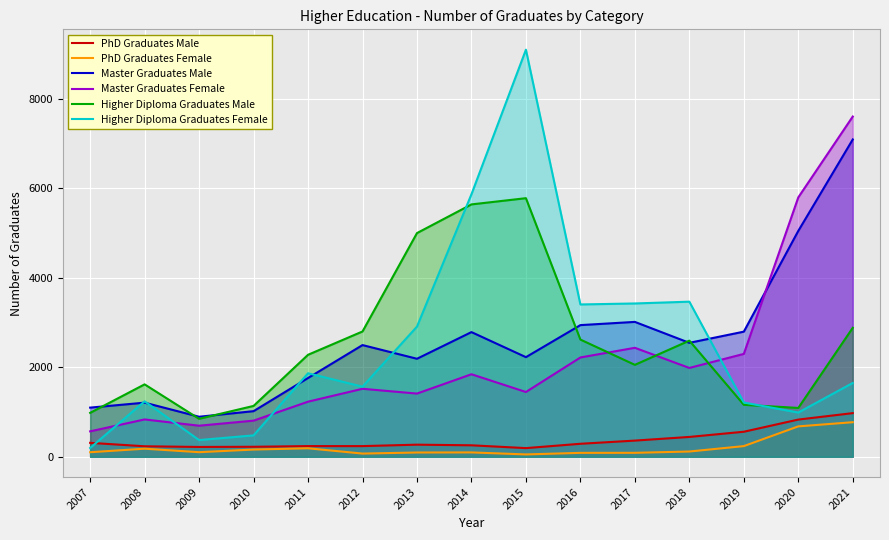

Reading left to right, list all the values displayed in this chart.

PhD Graduates Male: 2007=312	2008=235	2009=220	2010=224	2011=239	2012=239	2013=271	2014=257	2015=194	2016=291	2017=362	2018=444	2019=560	2020=832	2021=976
PhD Graduates Female: 2007=102	2008=181	2009=103	2010=162	2011=190	2012=72	2013=96	2014=98	2015=53	2016=88	2017=89	2018=118	2019=239	2020=680	2021=773
Master Graduates Male: 2007=1099	2008=1210	2009=895	2010=1020	2011=1761	2012=2497	2013=2191	2014=2787	2015=2227	2016=2943	2017=3015	2018=2547	2019=2797	2020=5049	2021=7093
Master Graduates Female: 2007=569	2008=835	2009=695	2010=808	2011=1232	2012=1520	2013=1413	2014=1845	2015=1448	2016=2220	2017=2436	2018=1986	2019=2300	2020=5798	2021=7605
Higher Diploma Graduates Male: 2007=982	2008=1619	2009=849	2010=1137	2011=2280	2012=2801	2013=5000	2014=5641	2015=5780	2016=2620	2017=2055	2018=2596	2019=1162	2020=1092	2021=2883
Higher Diploma Graduates Female: 2007=197	2008=1240	2009=374	2010=479	2011=1867	2012=1567	2013=2910	2014=5868	2015=9099	2016=3405	2017=3427	2018=3467	2019=1213	2020=989	2021=1650